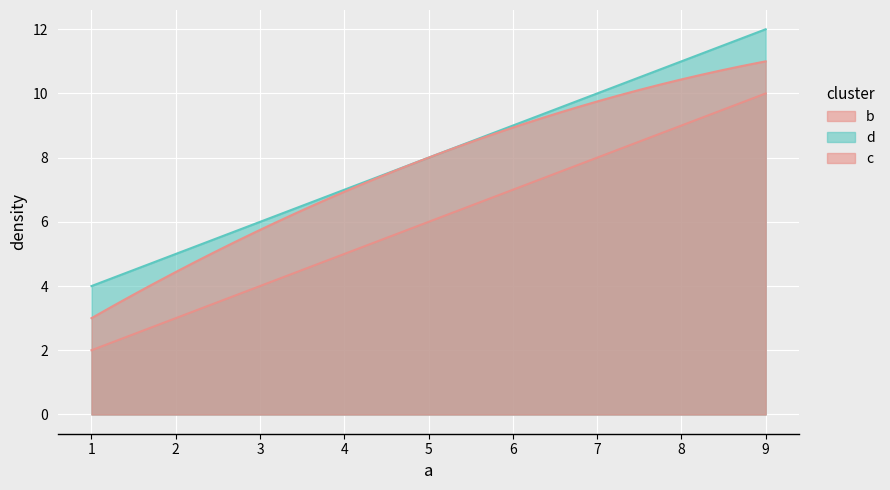

At which category is the sum across all series the highest?

9